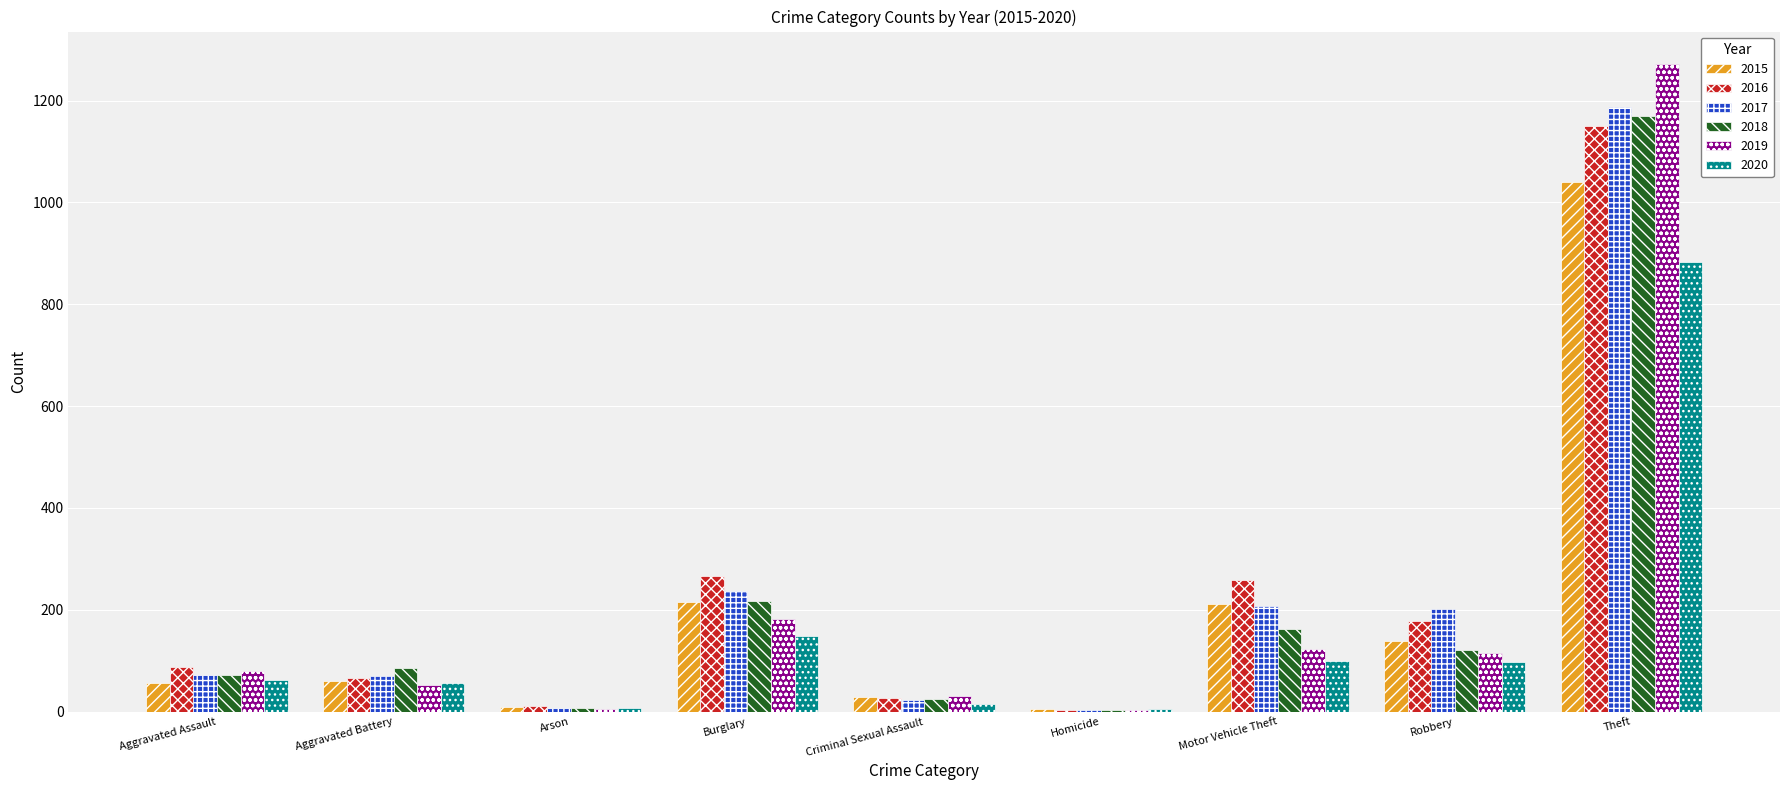

Where is 2017 nearest to the value 596?

Burglary